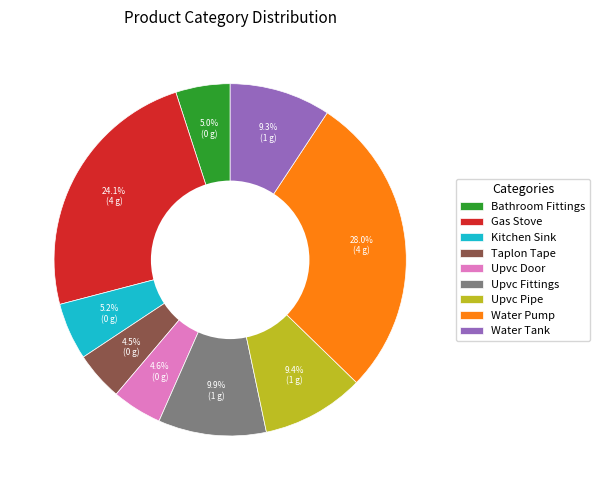

Is it true that Water Tank is 9% of the pie?

True